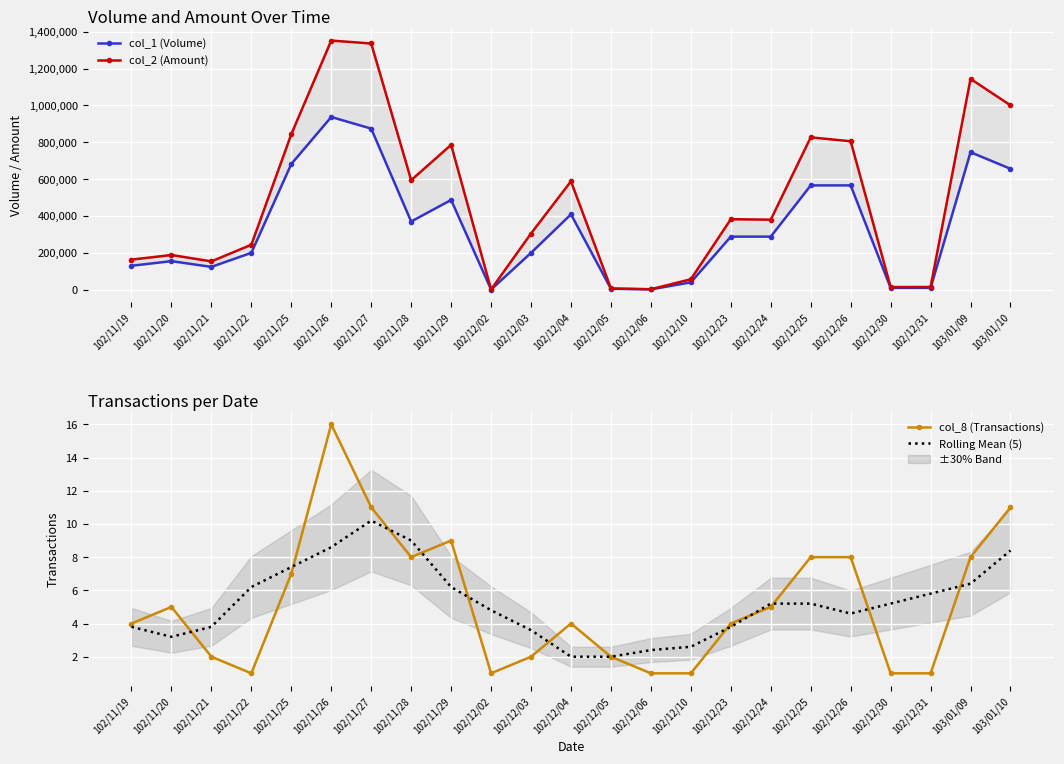

What is the label of the 2nd point from the right?

103/01/09